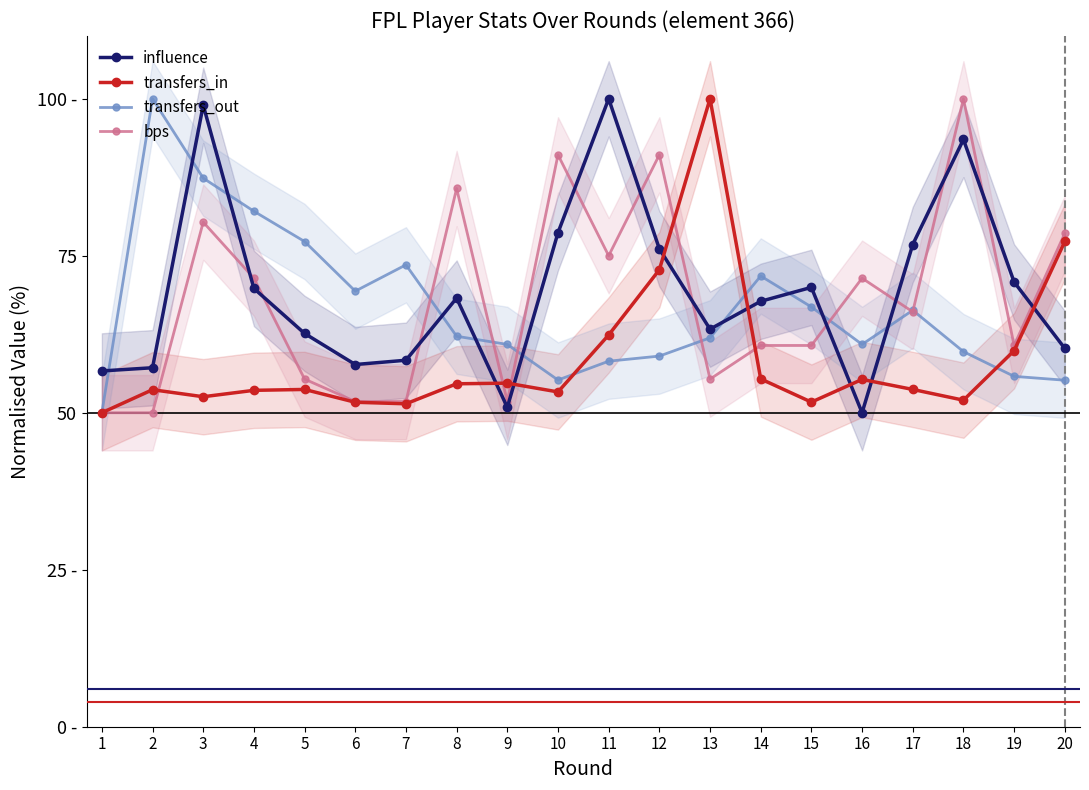

How many categories are shown in the chart?

20